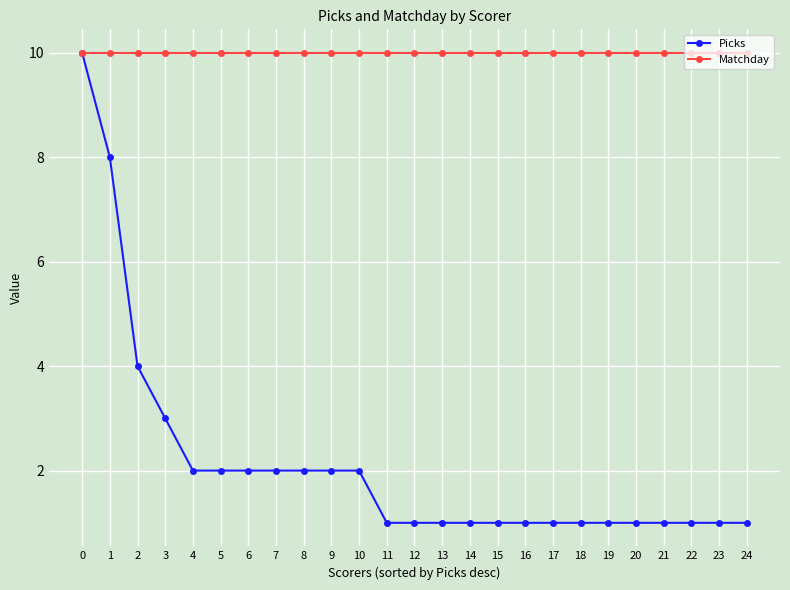

Rank the series by their average value, from highest to lowest.

Matchday, Picks